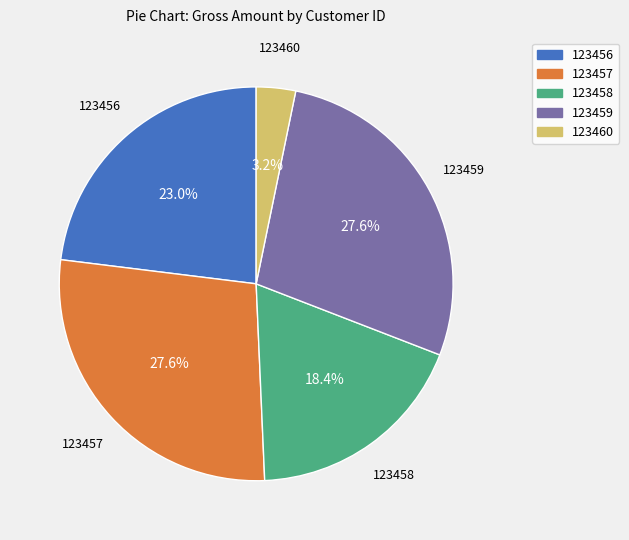

How many slices are in this pie chart?

5